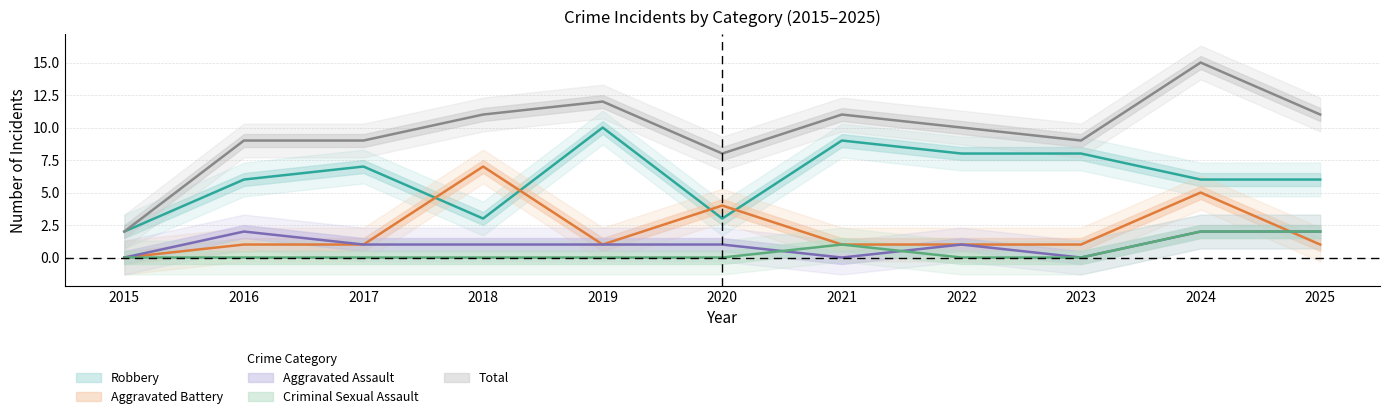

What is the difference between the maximum and second lowest values in the Total series?

7